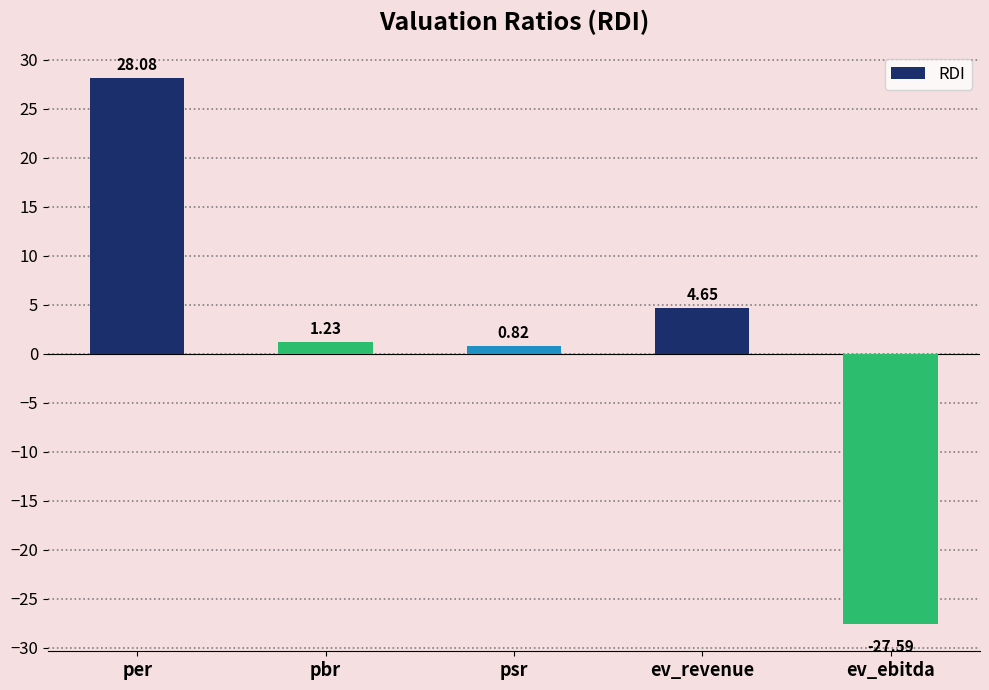

Where is the data nearest to the value 0?

psr